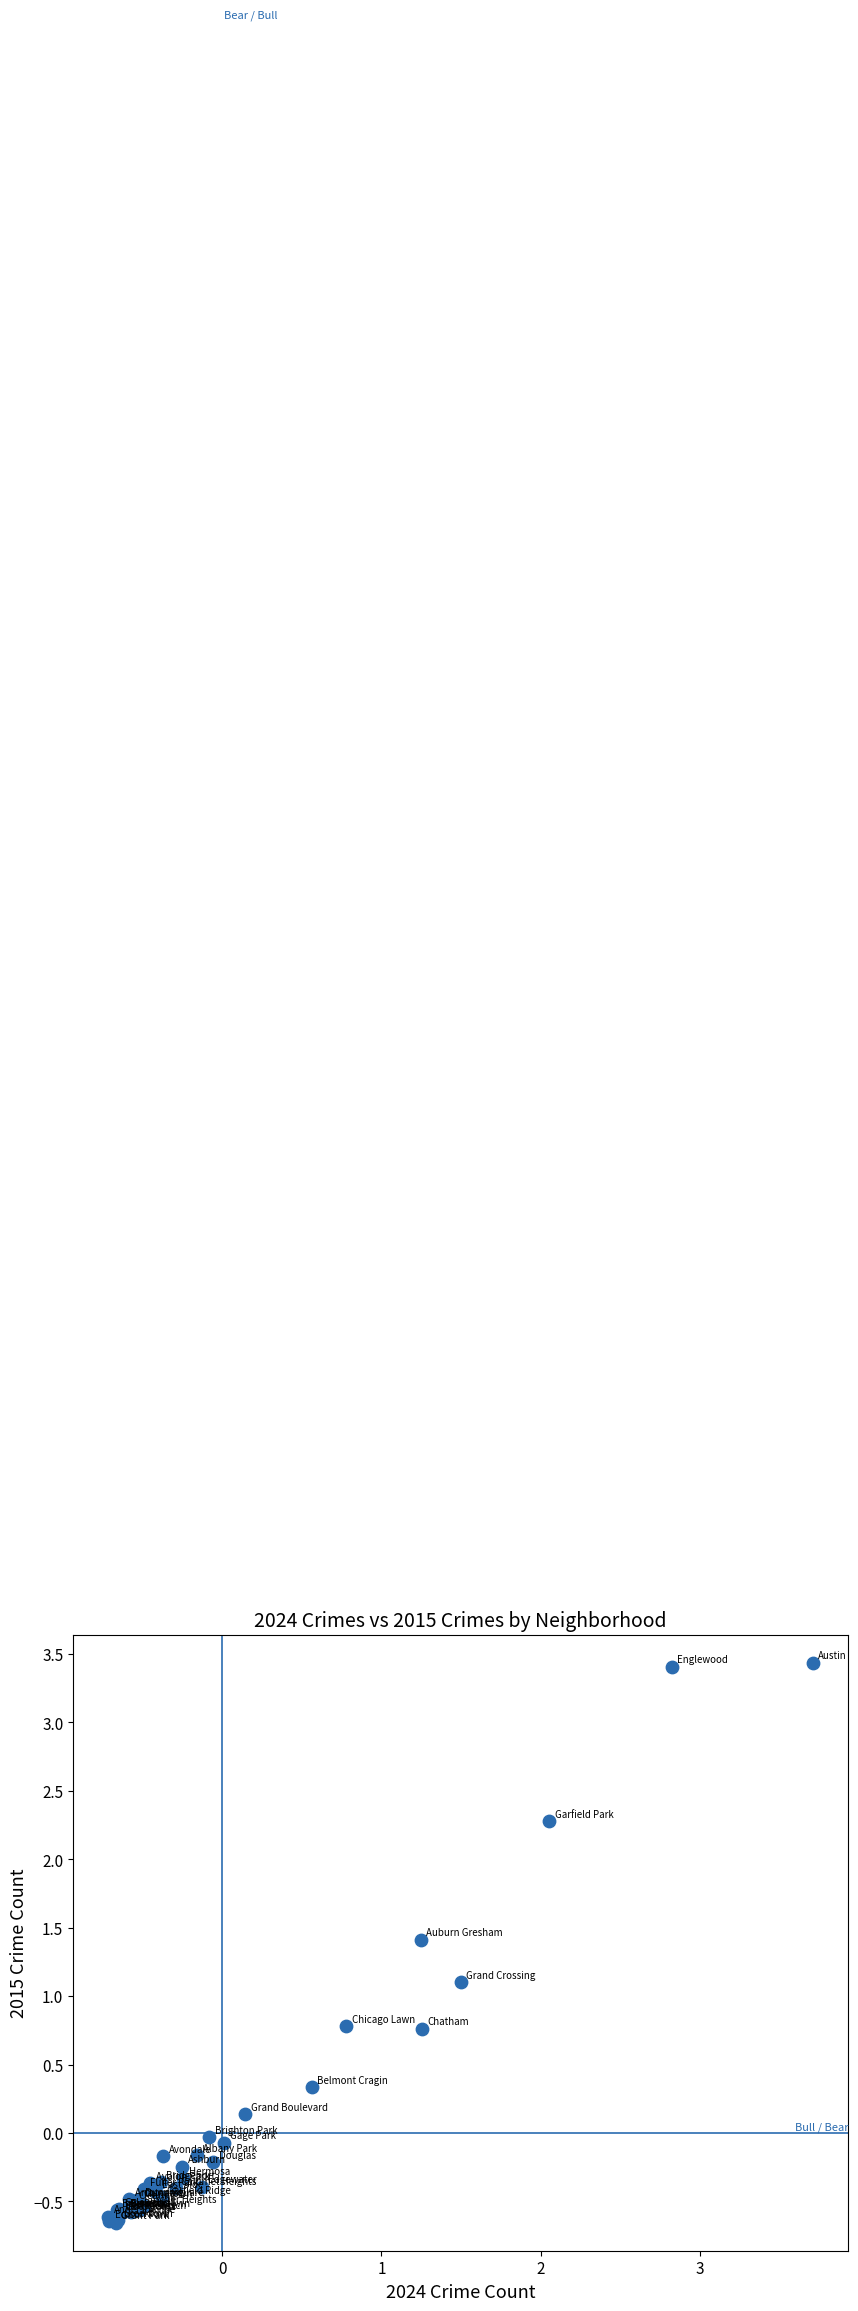

What Y value in the scatter plot is closest to 1?

1.1